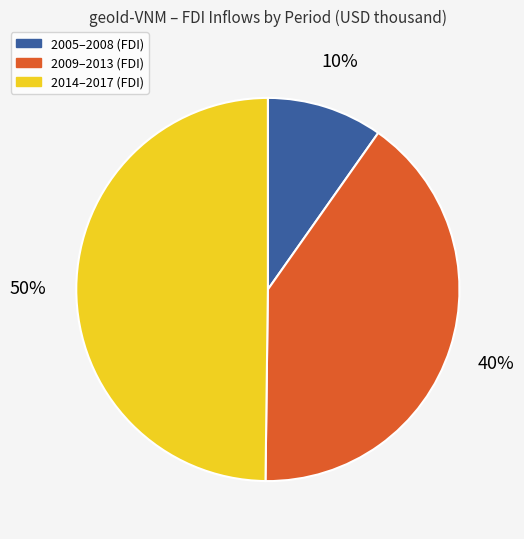

To the nearest percent, what is the difference between the largest and smallest slice percentages?

40%